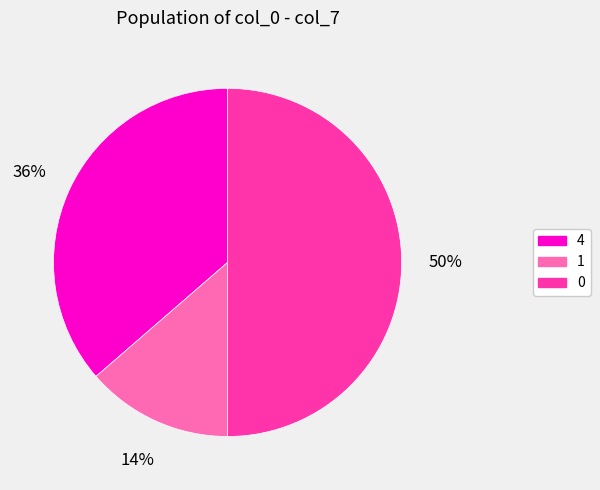

What percentage is the 1 slice, to the nearest percent?

14%